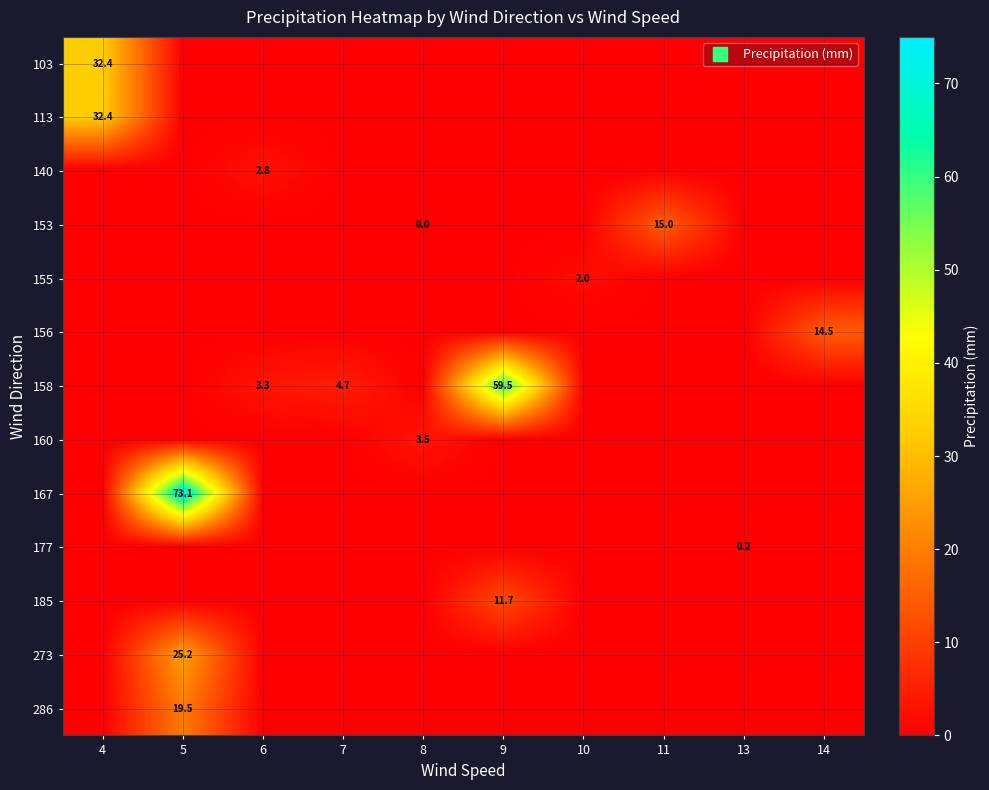

At which label does 153 reach its peak?

11